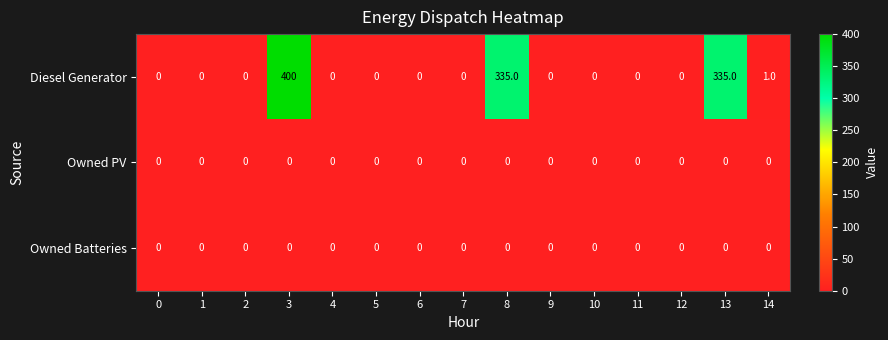

Which series has the widest spread of values?

Diesel Generator